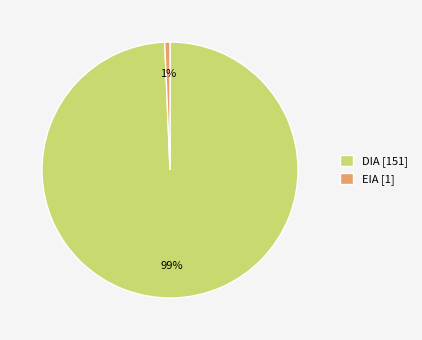

How many segments does this pie chart have?

2